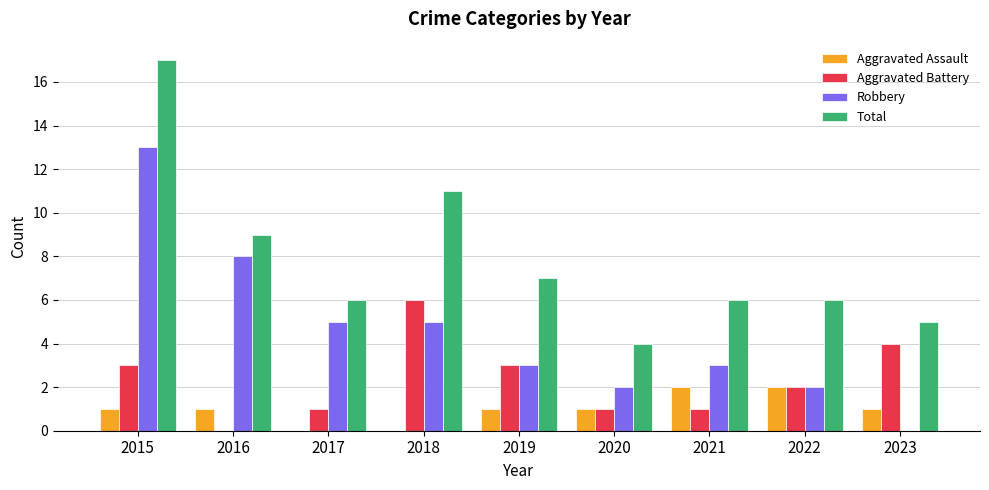

Reading left to right, what are all the values shown in this chart?

Aggravated Assault: 1	1	0	0	1	1	2	2	1
Aggravated Battery: 3	0	1	6	3	1	1	2	4
Robbery: 13	8	5	5	3	2	3	2	0
Total: 17	9	6	11	7	4	6	6	5